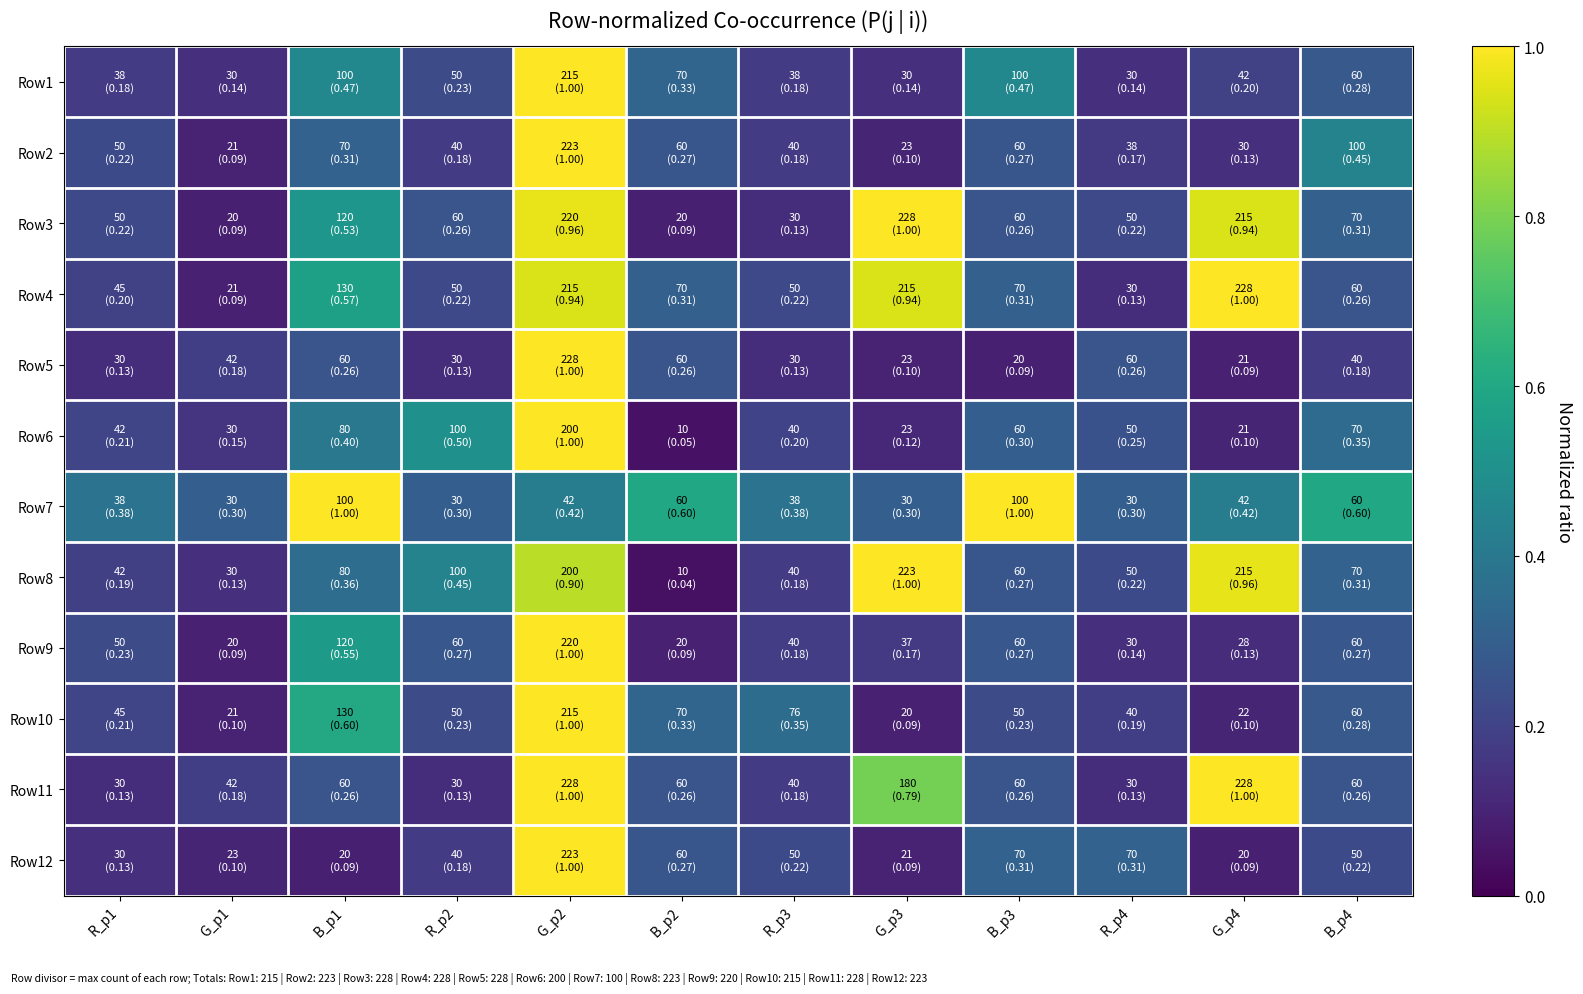

Reading left to right, list all the values displayed in this chart.

Row1: R_p1=0.2	G_p1=0.1	B_p1=0.5	R_p2=0.2	G_p2=1.0	B_p2=0.3	R_p3=0.2	G_p3=0.1	B_p3=0.5	R_p4=0.1	G_p4=0.2	B_p4=0.3
Row2: R_p1=0.2	G_p1=0.1	B_p1=0.3	R_p2=0.2	G_p2=1.0	B_p2=0.3	R_p3=0.2	G_p3=0.1	B_p3=0.3	R_p4=0.2	G_p4=0.1	B_p4=0.4
Row3: R_p1=0.2	G_p1=0.1	B_p1=0.5	R_p2=0.3	G_p2=1.0	B_p2=0.1	R_p3=0.1	G_p3=1.0	B_p3=0.3	R_p4=0.2	G_p4=0.9	B_p4=0.3
Row4: R_p1=0.2	G_p1=0.1	B_p1=0.6	R_p2=0.2	G_p2=0.9	B_p2=0.3	R_p3=0.2	G_p3=0.9	B_p3=0.3	R_p4=0.1	G_p4=1.0	B_p4=0.3
Row5: R_p1=0.1	G_p1=0.2	B_p1=0.3	R_p2=0.1	G_p2=1.0	B_p2=0.3	R_p3=0.1	G_p3=0.1	B_p3=0.1	R_p4=0.3	G_p4=0.1	B_p4=0.2
Row6: R_p1=0.2	G_p1=0.1	B_p1=0.4	R_p2=0.5	G_p2=1.0	B_p2=0.1	R_p3=0.2	G_p3=0.1	B_p3=0.3	R_p4=0.2	G_p4=0.1	B_p4=0.3
Row7: R_p1=0.4	G_p1=0.3	B_p1=1.0	R_p2=0.3	G_p2=0.4	B_p2=0.6	R_p3=0.4	G_p3=0.3	B_p3=1.0	R_p4=0.3	G_p4=0.4	B_p4=0.6
Row8: R_p1=0.2	G_p1=0.1	B_p1=0.4	R_p2=0.4	G_p2=0.9	B_p2=0.0	R_p3=0.2	G_p3=1.0	B_p3=0.3	R_p4=0.2	G_p4=1.0	B_p4=0.3
Row9: R_p1=0.2	G_p1=0.1	B_p1=0.5	R_p2=0.3	G_p2=1.0	B_p2=0.1	R_p3=0.2	G_p3=0.2	B_p3=0.3	R_p4=0.1	G_p4=0.1	B_p4=0.3
Row10: R_p1=0.2	G_p1=0.1	B_p1=0.6	R_p2=0.2	G_p2=1.0	B_p2=0.3	R_p3=0.4	G_p3=0.1	B_p3=0.2	R_p4=0.2	G_p4=0.1	B_p4=0.3
Row11: R_p1=0.1	G_p1=0.2	B_p1=0.3	R_p2=0.1	G_p2=1.0	B_p2=0.3	R_p3=0.2	G_p3=0.8	B_p3=0.3	R_p4=0.1	G_p4=1.0	B_p4=0.3
Row12: R_p1=0.1	G_p1=0.1	B_p1=0.1	R_p2=0.2	G_p2=1.0	B_p2=0.3	R_p3=0.2	G_p3=0.1	B_p3=0.3	R_p4=0.3	G_p4=0.1	B_p4=0.2